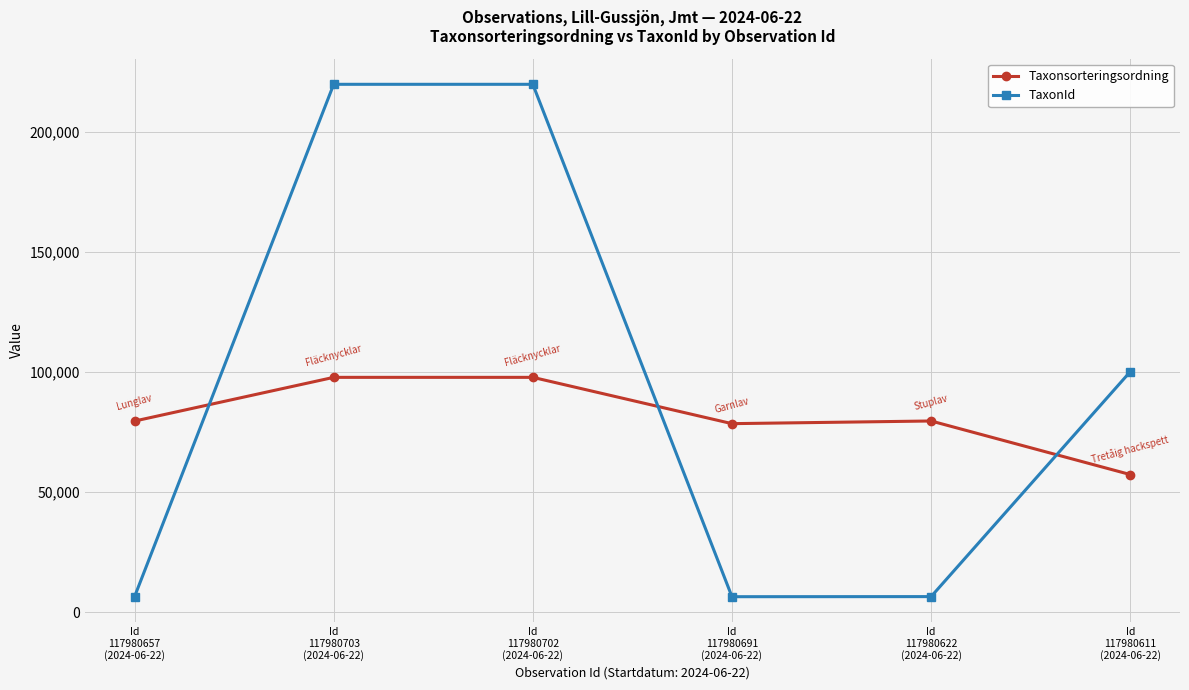

What is the sum of all Taxonsorteringsordning values?

490461